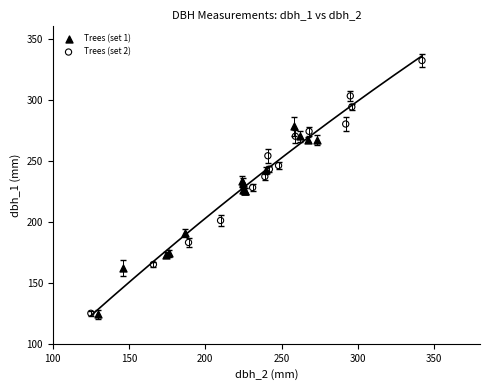

Which series has the widest spread of Y values?

Trees (set 2)